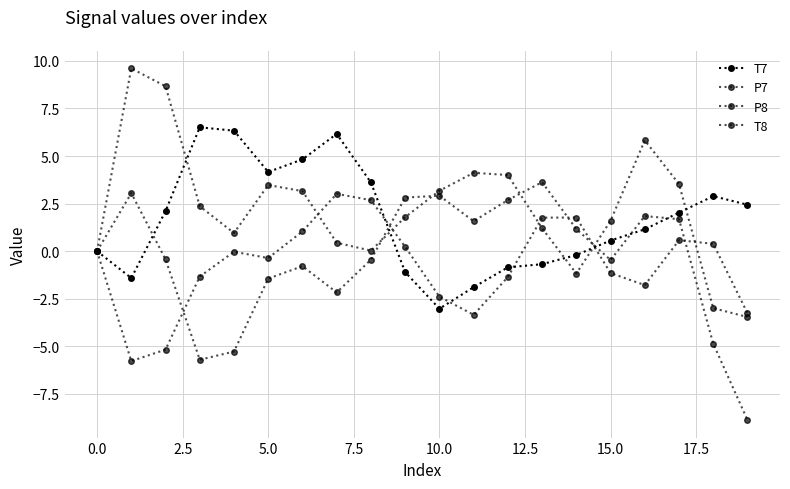

How many series are shown in this chart?

4